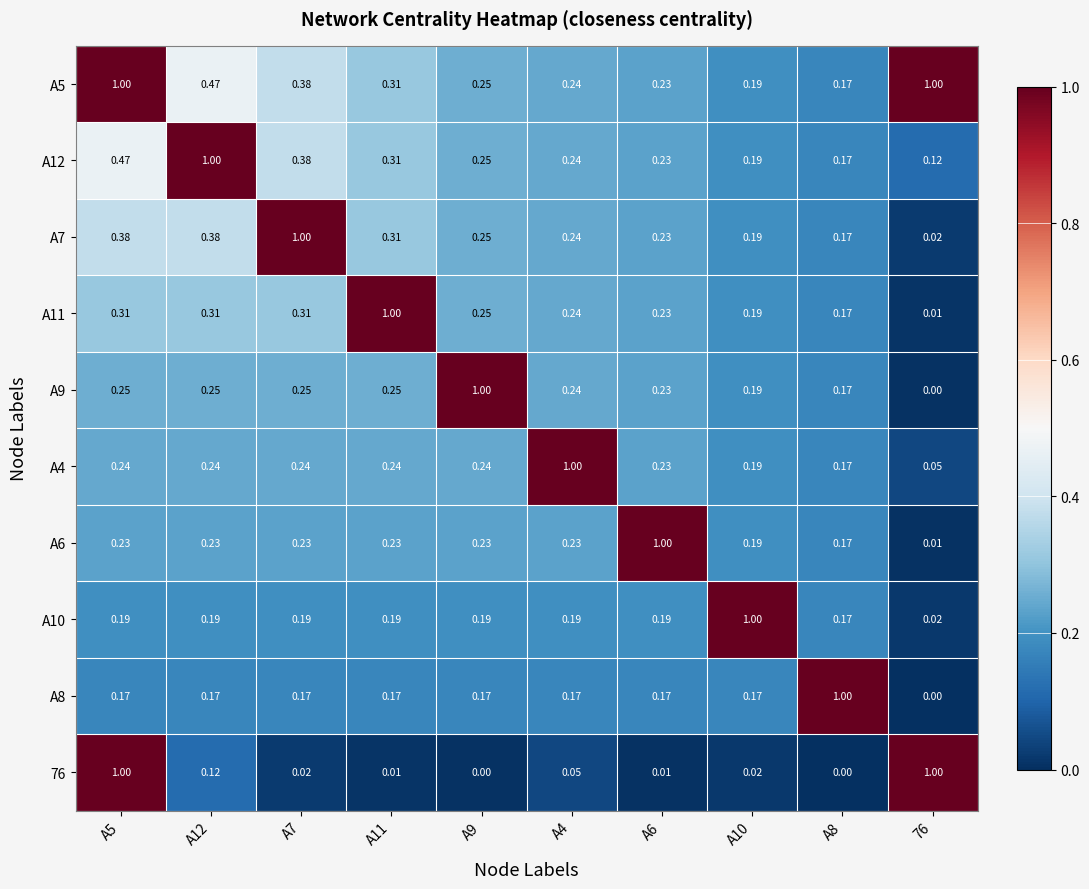

What is the difference between the highest and lowest values at A9?

1.0